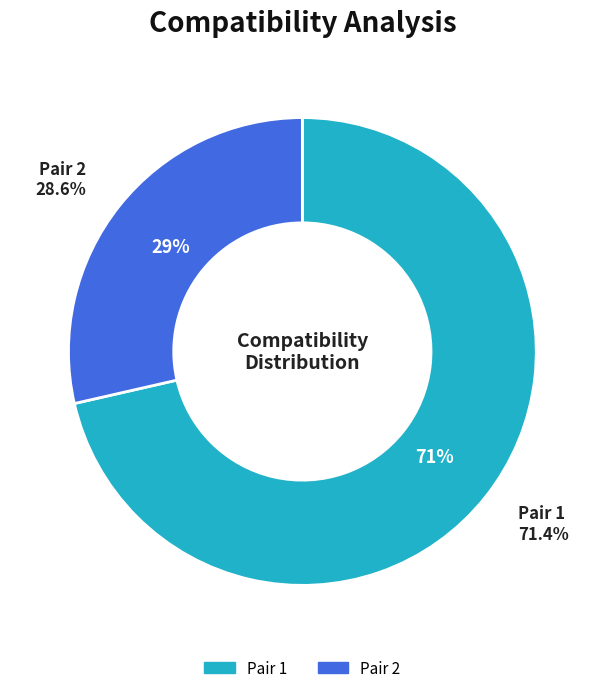

Approximately how many times larger is the value at 1 compared to 2?

2.5